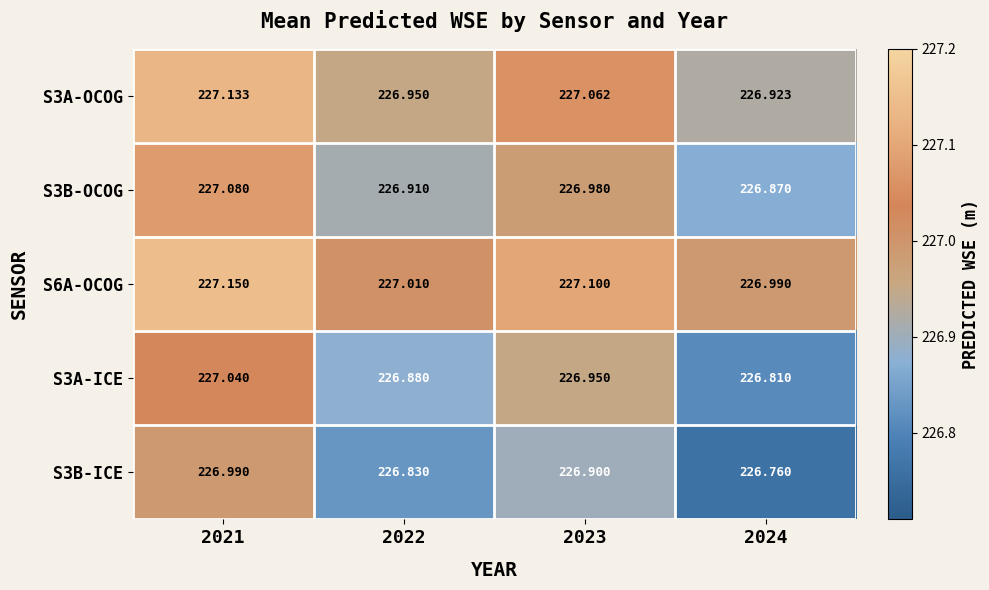

Is the value of S6A-OCOG at 2023 greater than the value of S3B-ICE at 2023?

Yes